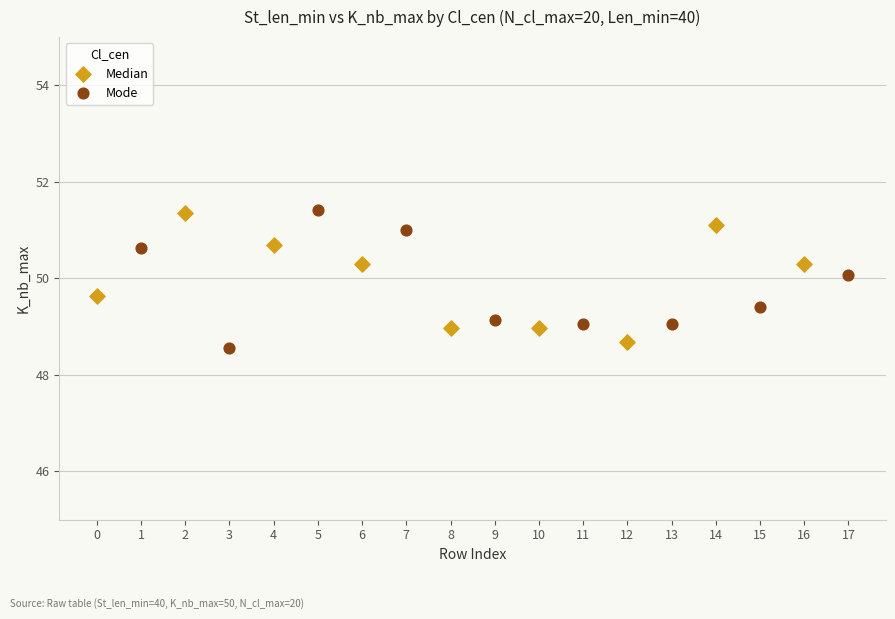

What are all the series names shown in the legend?

Median, Mode